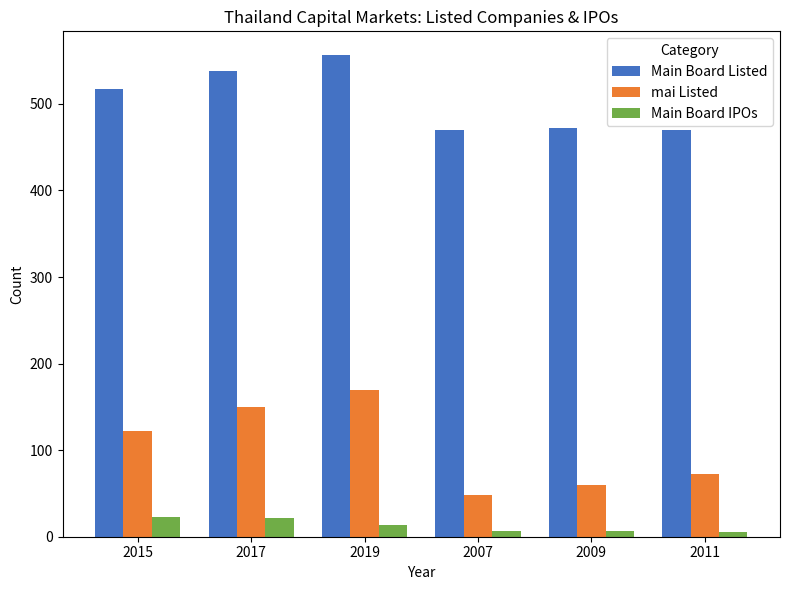

At which label does mai Listed reach its minimum?

2007